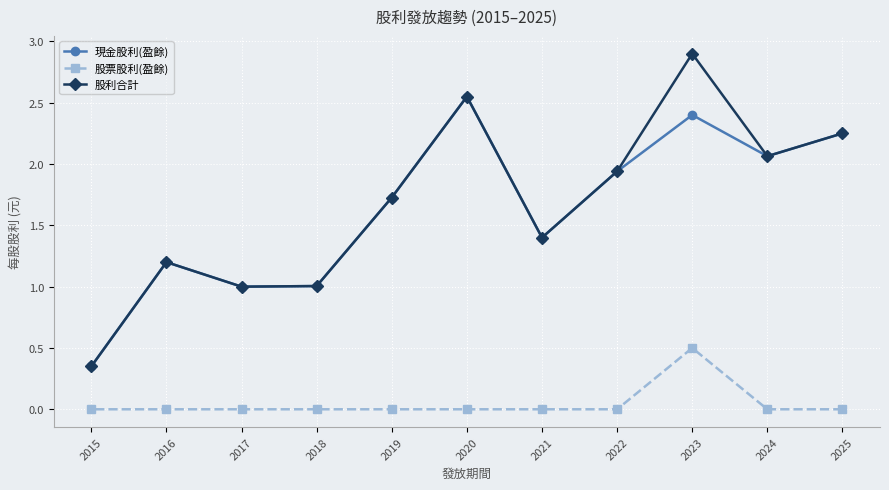

Between 2023 and 2015, which series saw the biggest shift?

股利合計